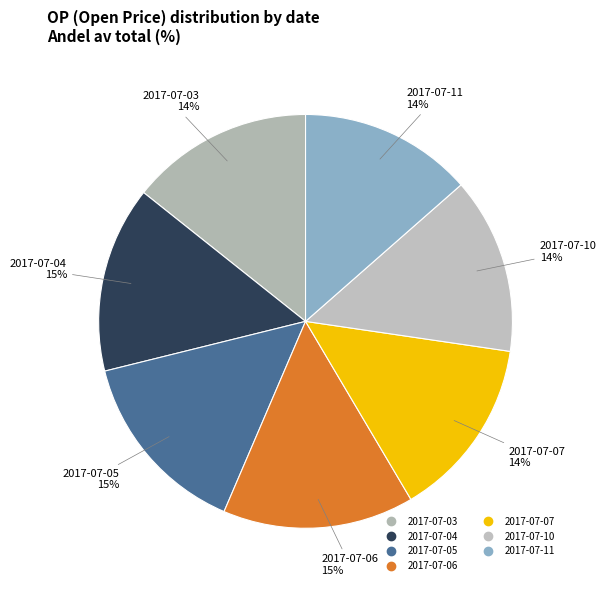

How many segments does this pie chart have?

7